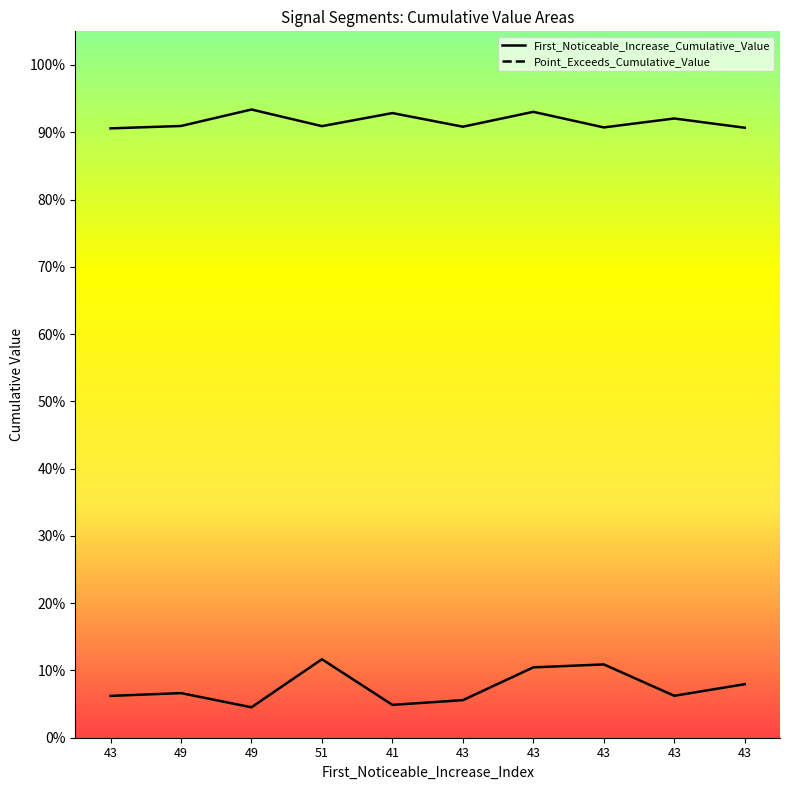

What is the difference between the second highest and minimum values in the First_Noticeable_Increase_Cumulative_Value series?

0.1